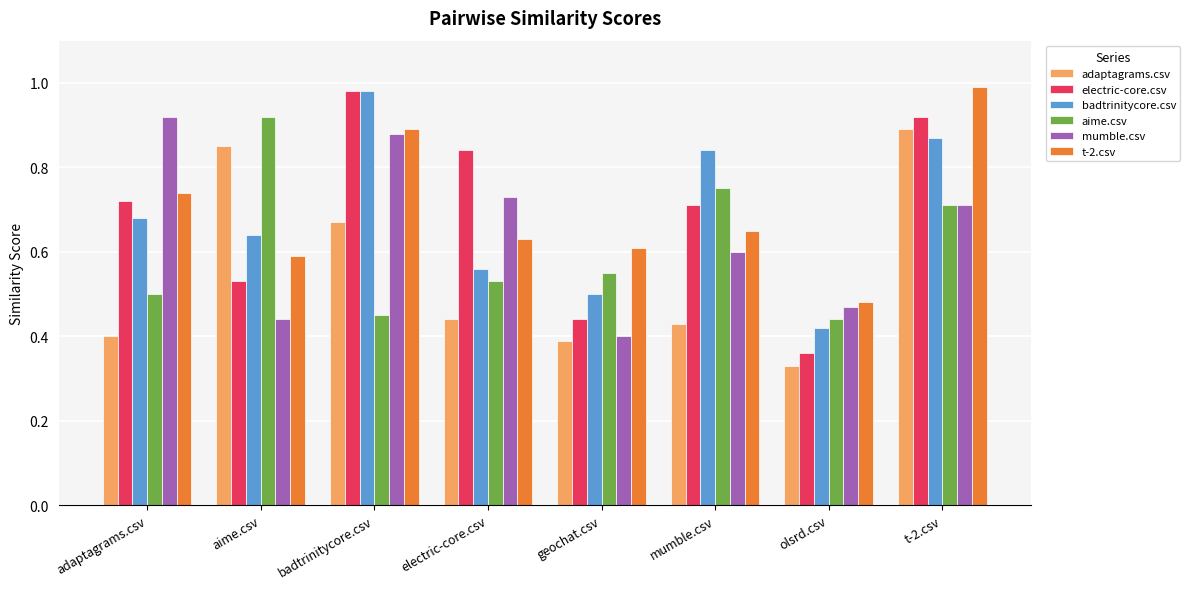

At which label does badtrinitycore.csv reach its peak?

badtrinitycore.csv